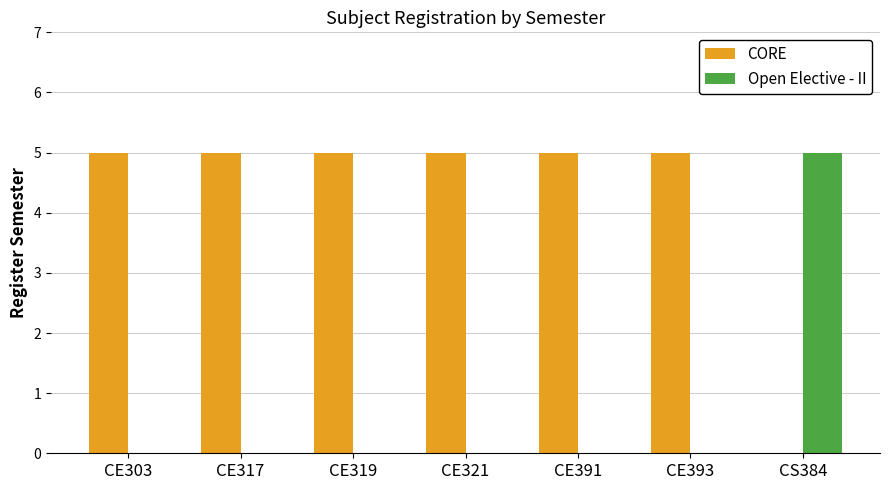

Reading left to right, extract all data points from this chart.

CORE: 5	5	5	5	5	5	0
Open Elective - II: 0	0	0	0	0	0	5